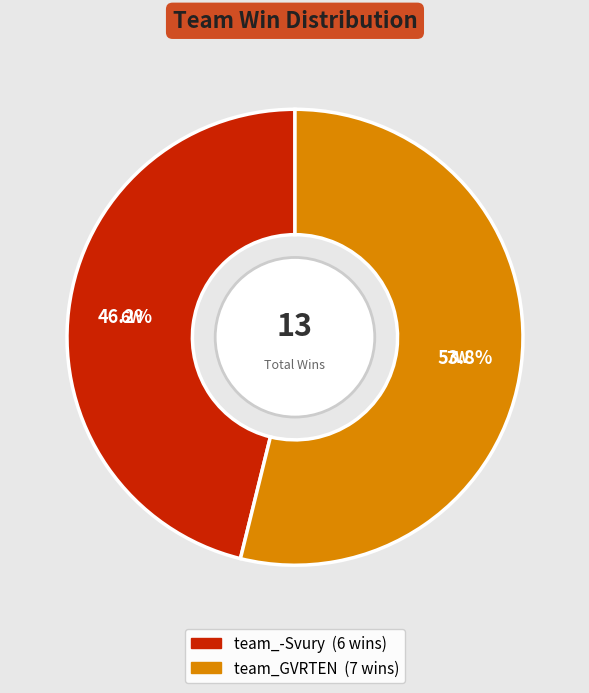

How much of the chart is everything except team_-Svury?

53.8%